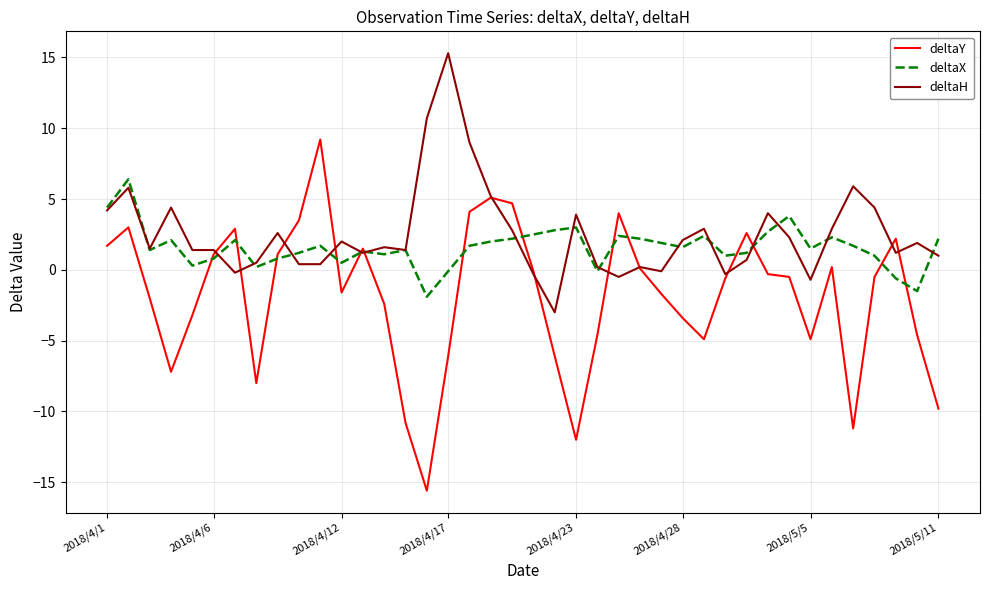

Which series has the widest spread of values?

deltaY